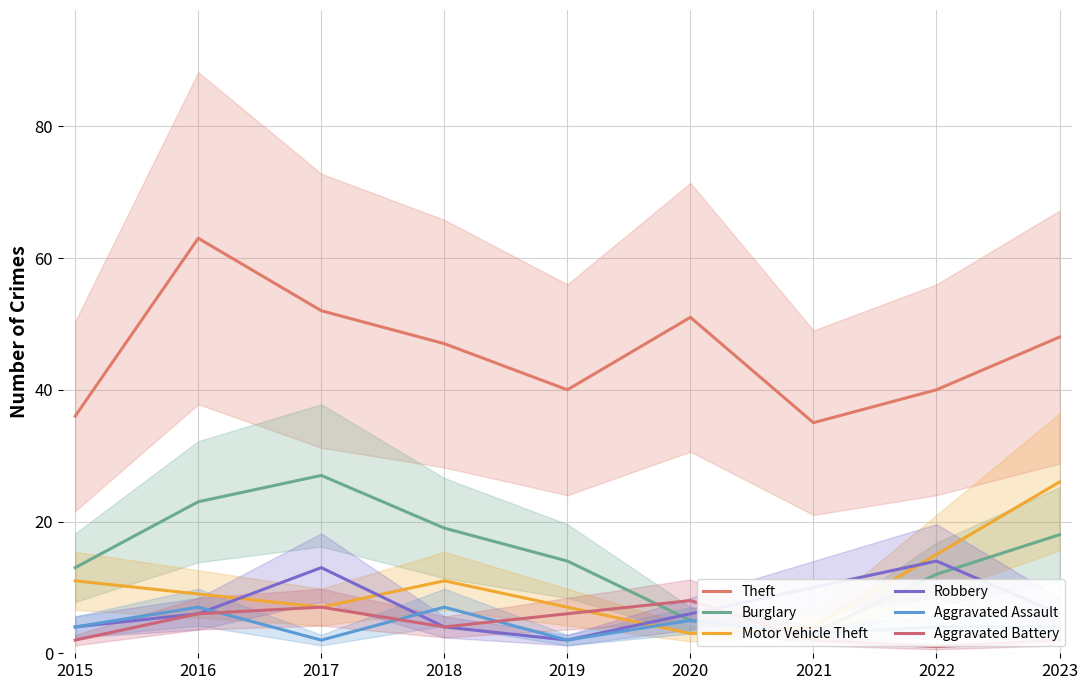

Which series has the largest total across all categories?

Theft